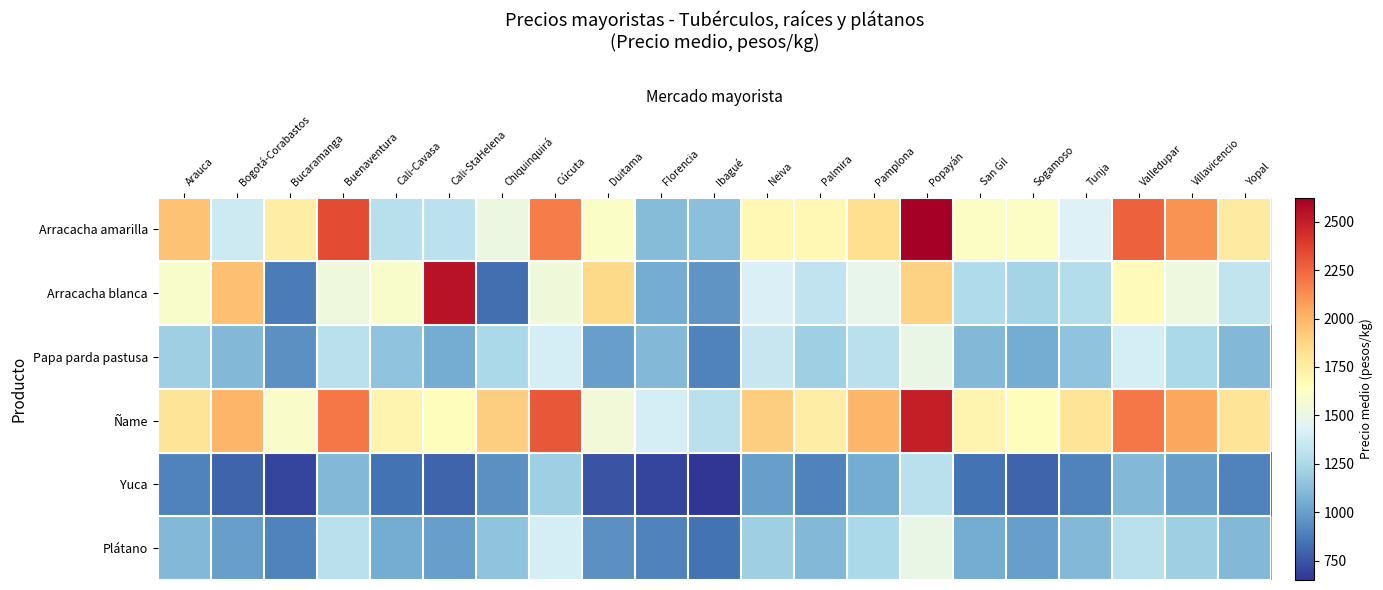

Between Cali-Cavasa and Neiva, which series saw the biggest shift?

Arracacha amarilla